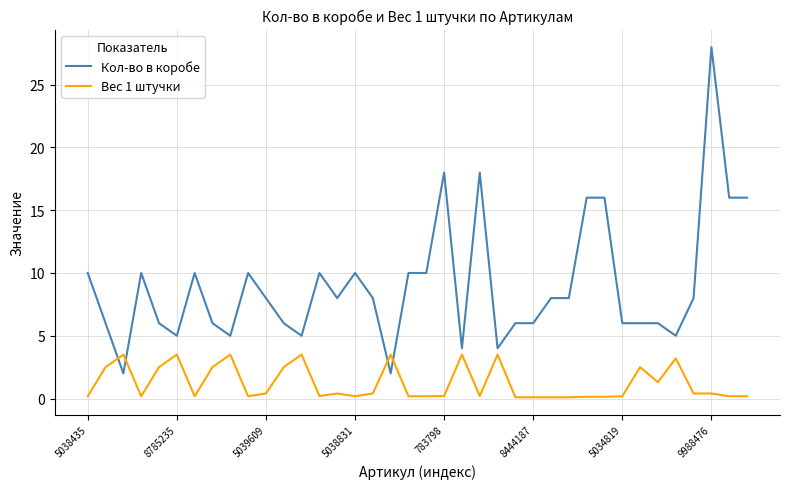

Which series has the largest total across all categories?

Кол-во в коробе